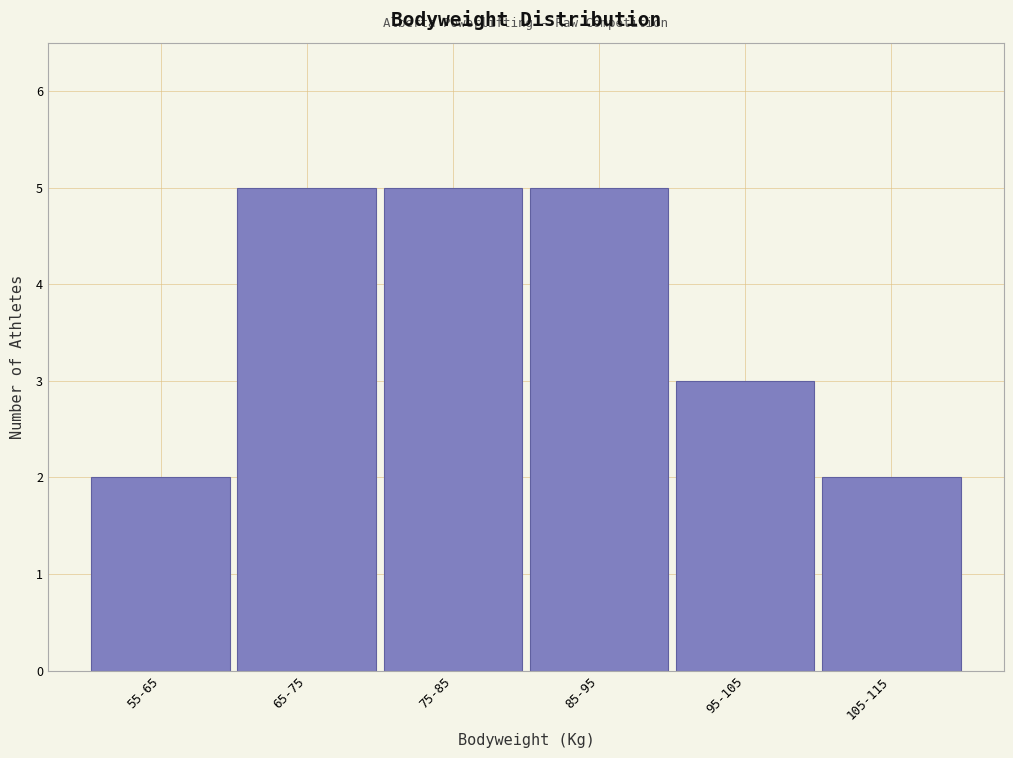

Reading left to right, list all the values displayed in this chart.

55-65=2	65-75=5	75-85=5	85-95=5	95-105=3	105-115=2